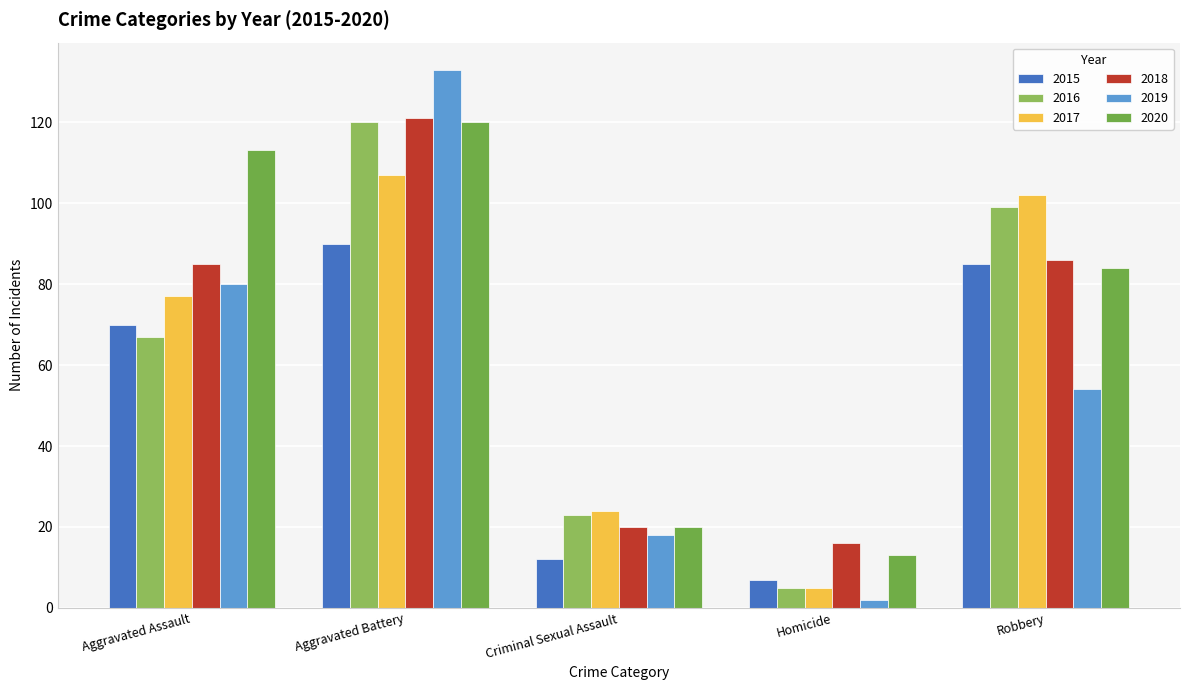

Which series has the widest spread of values?

2019